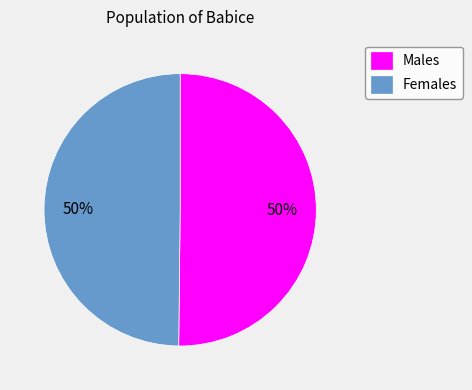

Is the sum of Females and Males greater than half?

Yes